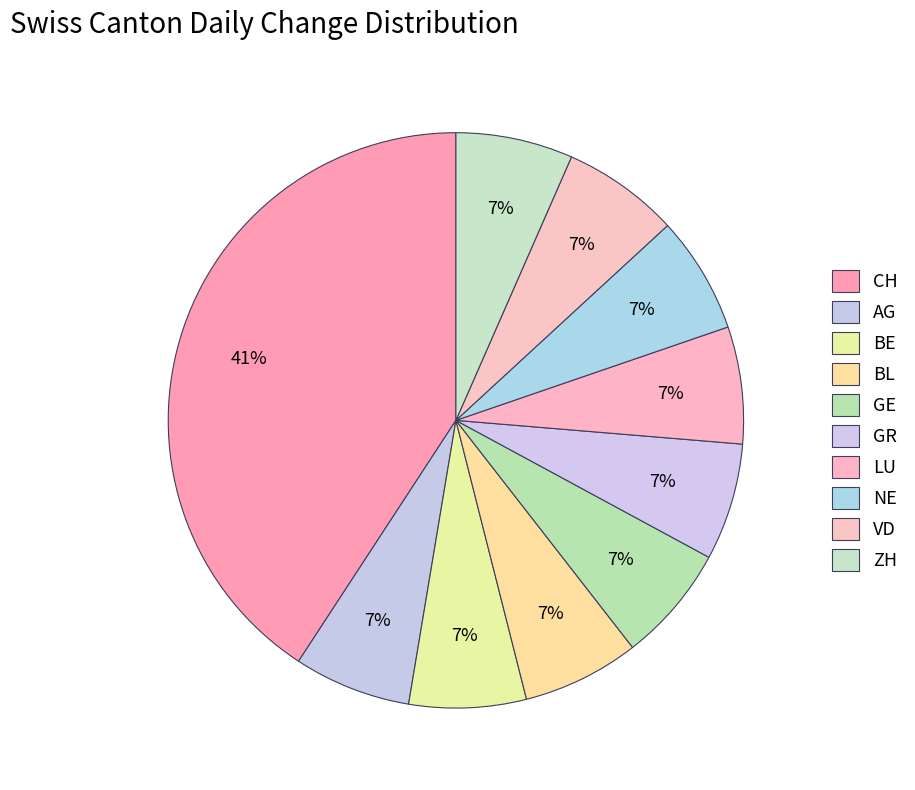

Is NE the majority of the pie?

No